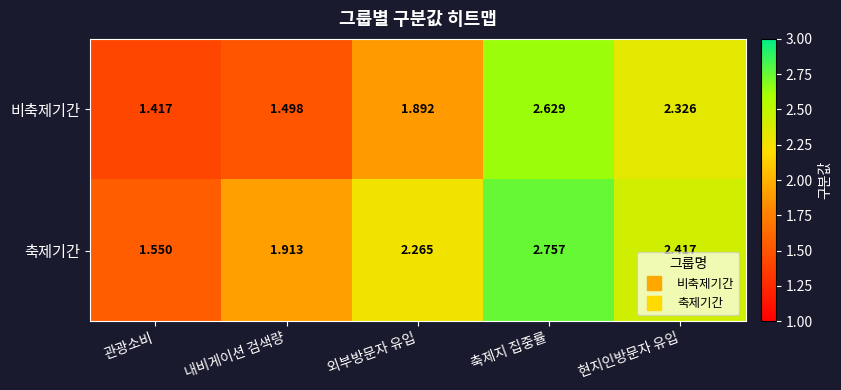

Which category has the lowest value across all series?

관광소비